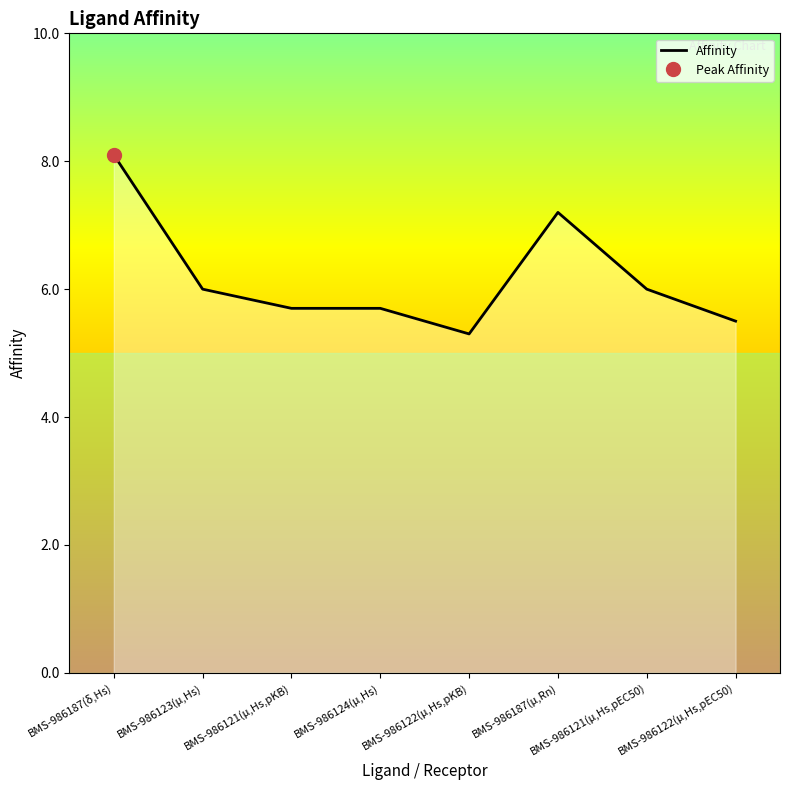

Which label corresponds to the largest value in the chart?

BMS-986187(δ,Hs)